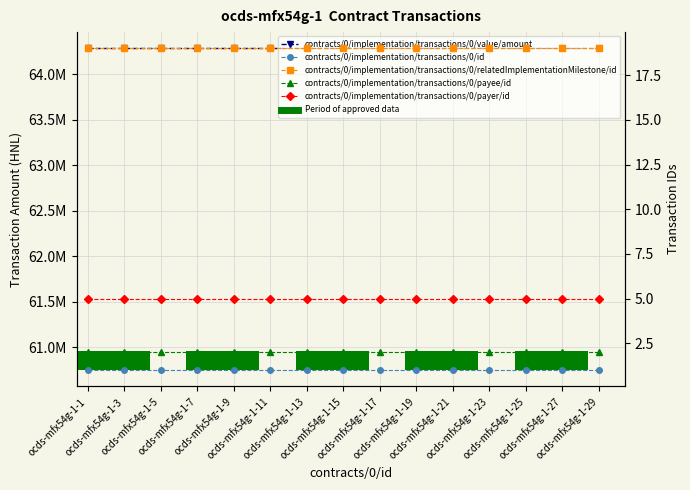

At how many categories does at least one series exceed 33057981?

15